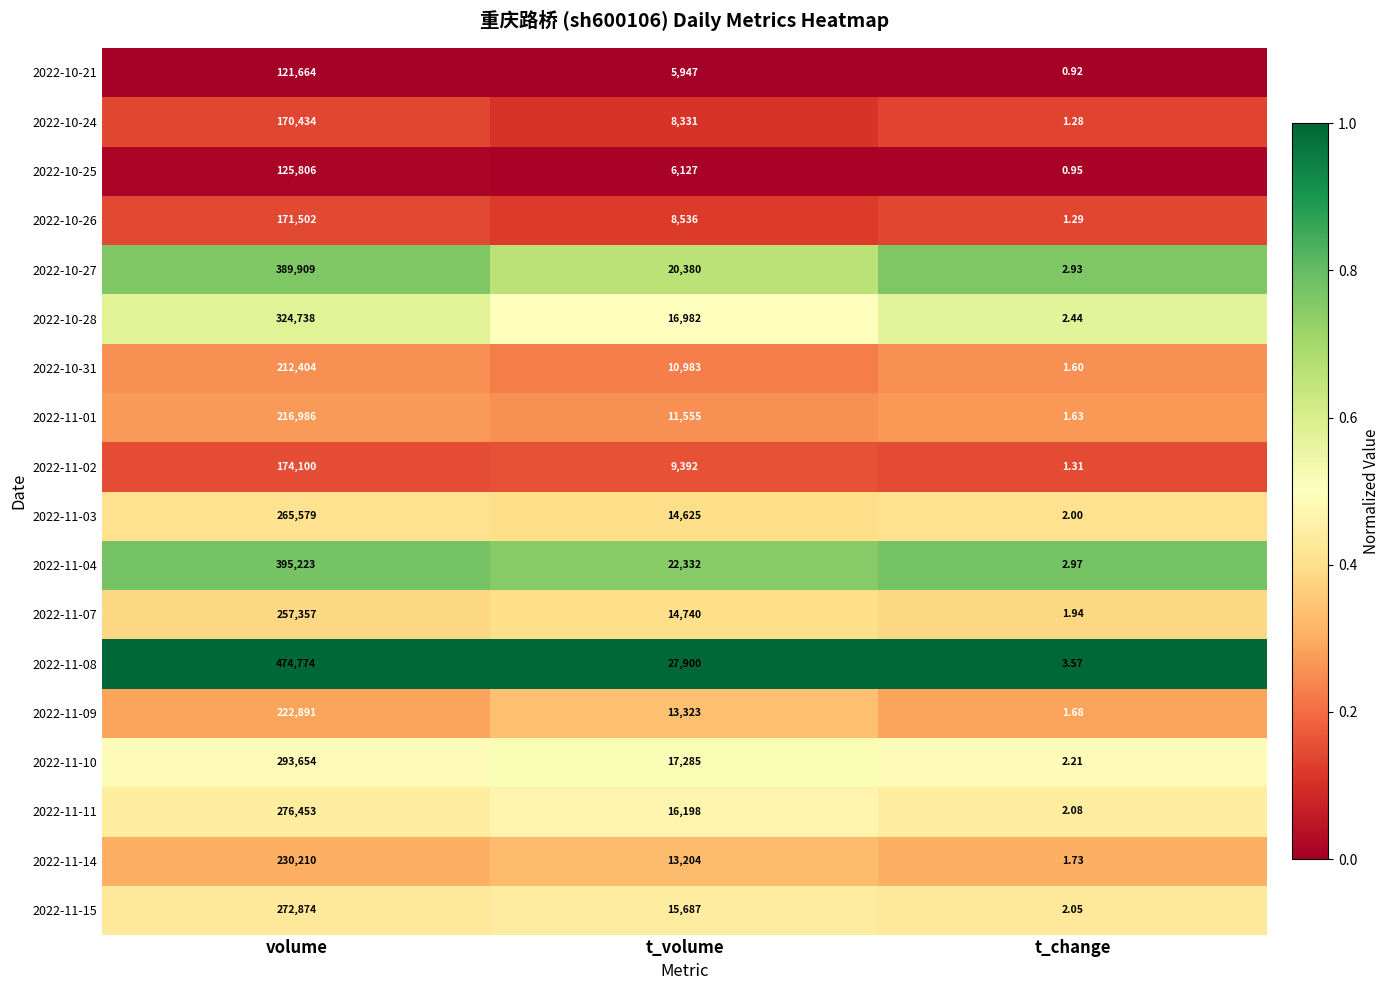

Rank the categories by 2022-11-01 value from highest to lowest.

volume, t_volume, t_change